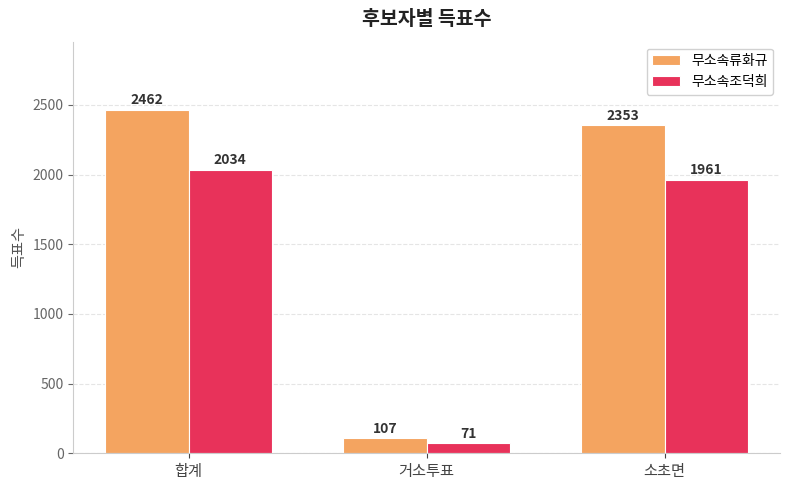

At how many categories does at least one series exceed 1662?

2